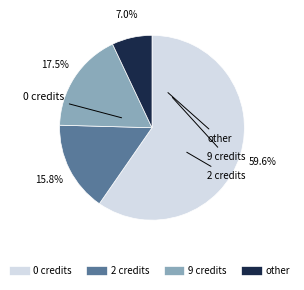

Is there any slice that represents more than half of the pie?

Yes